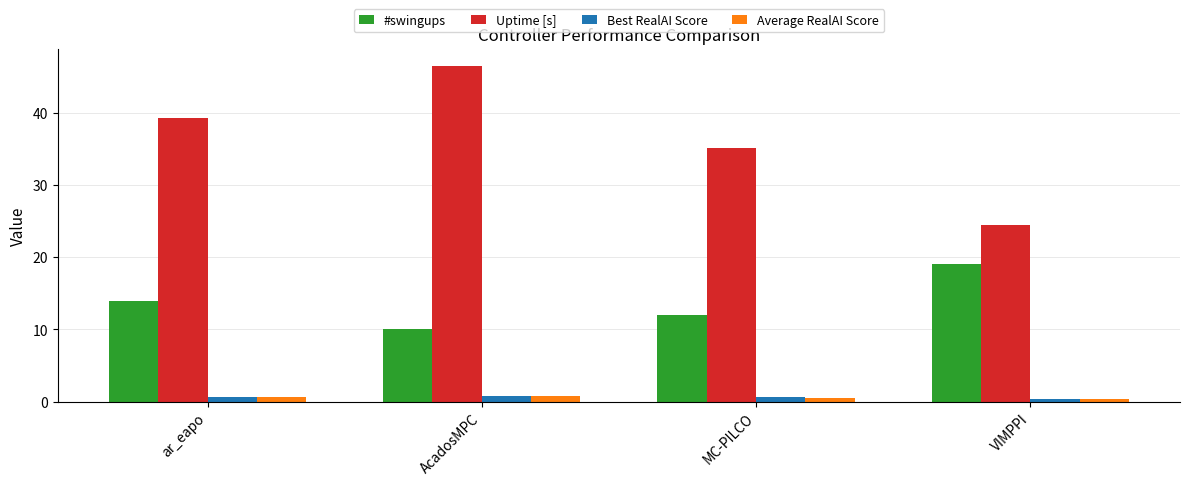

The #swingups series shows 15.2 at AcadosMPC. True or false?

False